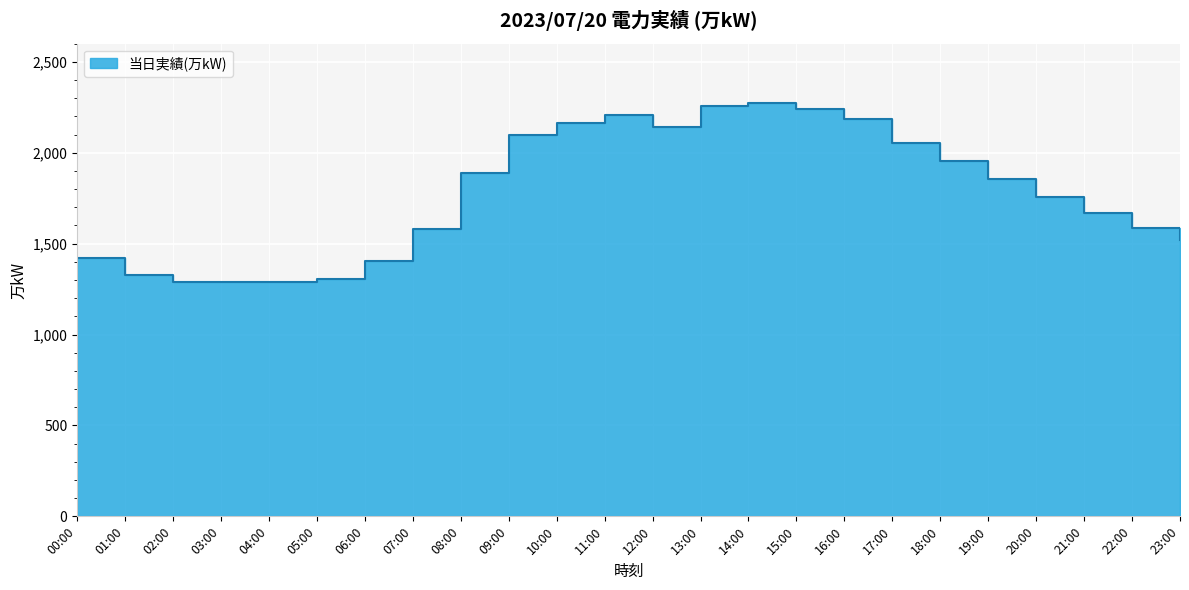

Between 04:00 and 15:00, which is larger?

15:00